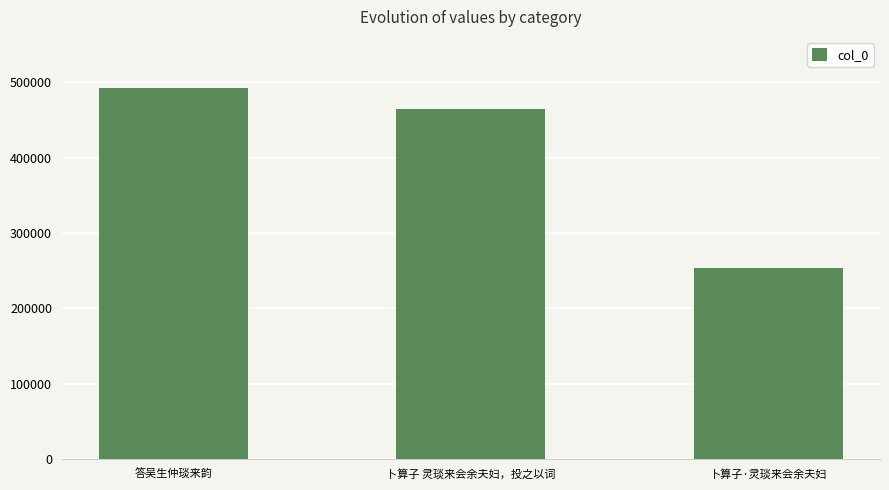

How many values are below 464907?

1